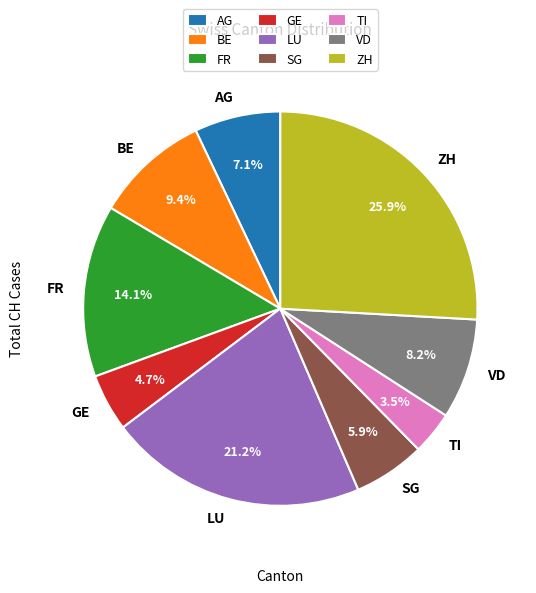

To the nearest percent, what is the combined percentage of SG and VD?

14%